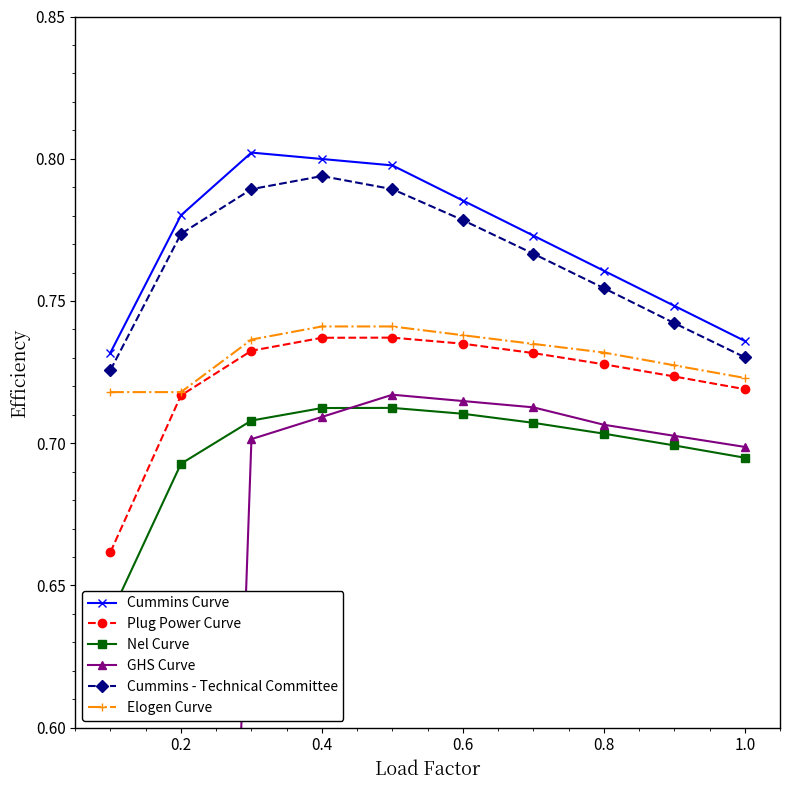

At how many categories does at least one series exceed 0?

10